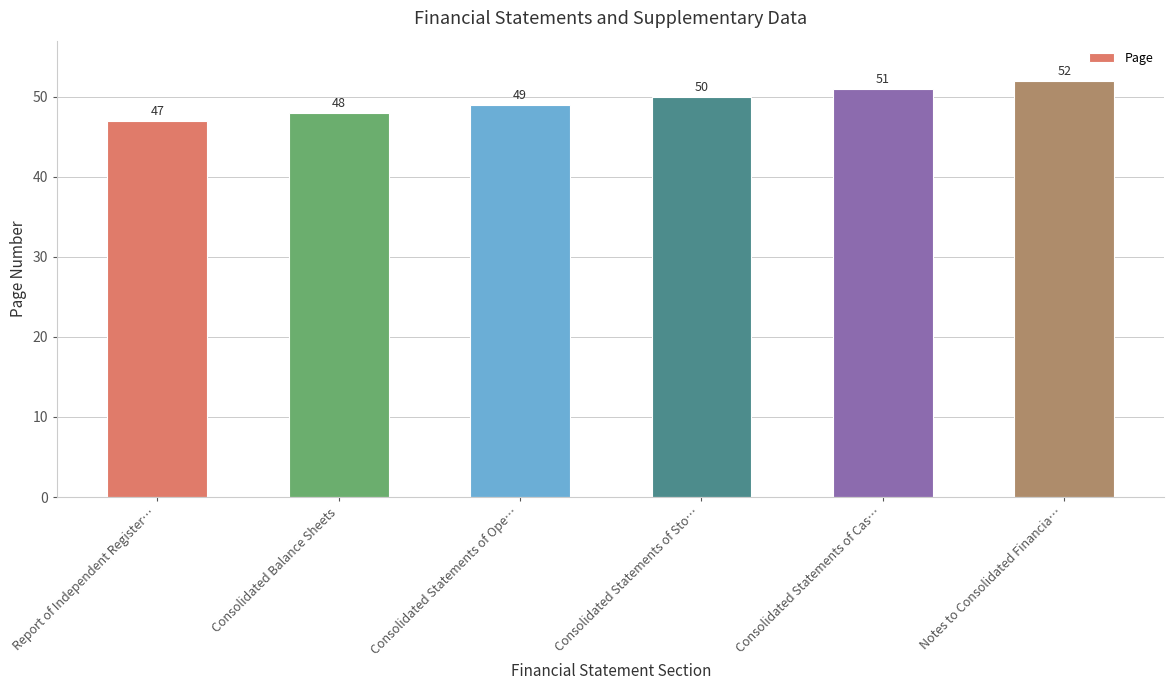

What value does the data have at Consolidated Statements of Ope…?

49